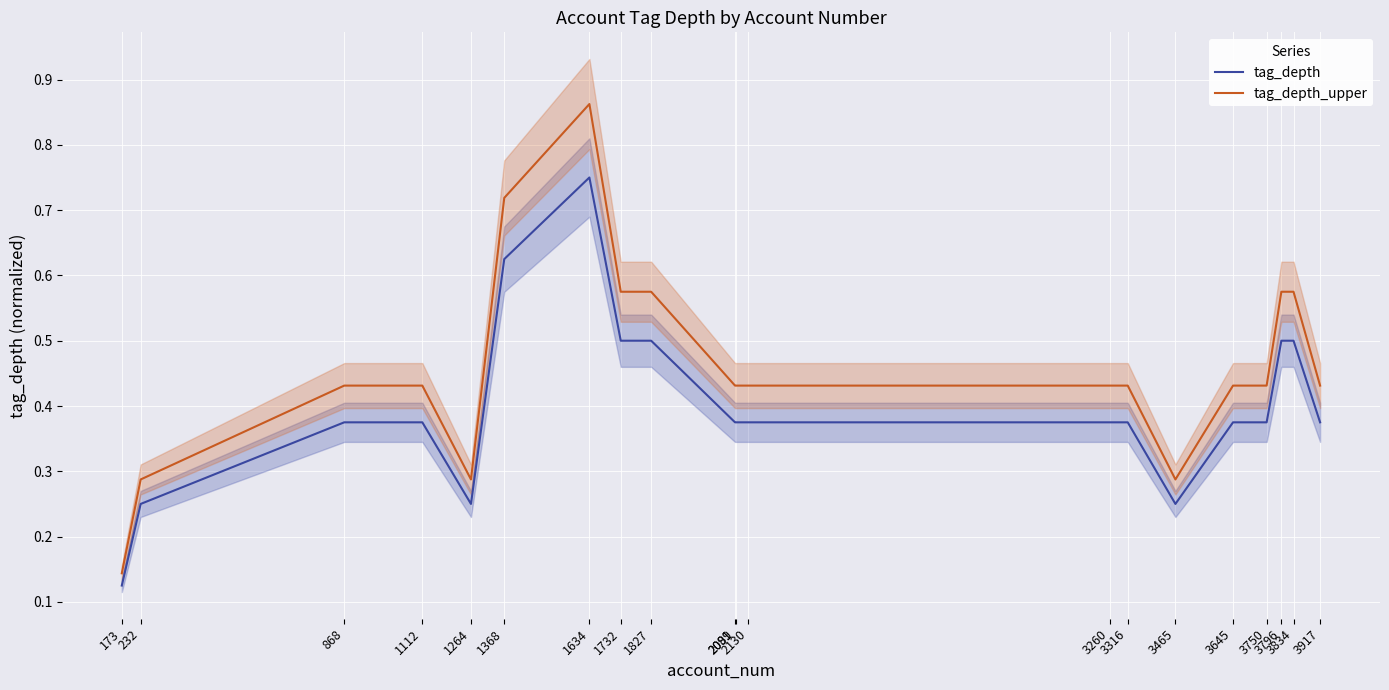

Rank the series by their average value, from lowest to highest.

tag_depth, tag_depth_upper